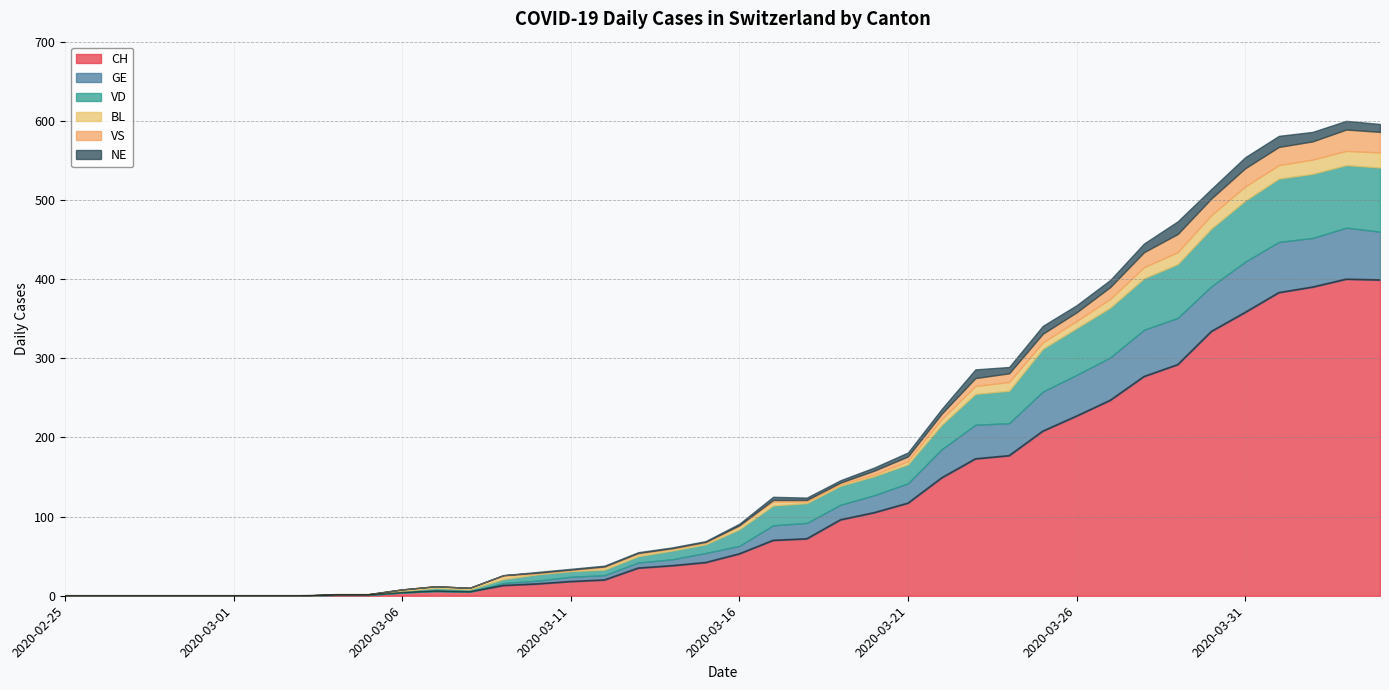

Reading left to right, list all the values displayed in this chart.

CH: 2020-02-25=0	2020-02-26=0	2020-02-27=0	2020-02-28=0	2020-02-29=0	2020-03-01=0	2020-03-02=0	2020-03-03=0	2020-03-04=1	2020-03-05=1	2020-03-06=4	2020-03-07=6	2020-03-08=5	2020-03-09=13	2020-03-10=15	2020-03-11=18	2020-03-12=20	2020-03-13=35	2020-03-14=38	2020-03-15=42	2020-03-16=53	2020-03-17=70	2020-03-18=72	2020-03-19=96	2020-03-20=105	2020-03-21=117	2020-03-22=149	2020-03-23=173	2020-03-24=177	2020-03-25=208	2020-03-26=227	2020-03-27=247	2020-03-28=277	2020-03-29=292	2020-03-30=334	2020-03-31=358	2020-04-01=383	2020-04-02=390	2020-04-03=400	2020-04-04=399
GE: 2020-02-25=0	2020-02-26=0	2020-02-27=0	2020-02-28=0	2020-02-29=0	2020-03-01=0	2020-03-02=0	2020-03-03=0	2020-03-04=0	2020-03-05=0	2020-03-06=0	2020-03-07=0	2020-03-08=0	2020-03-09=3	2020-03-10=4	2020-03-11=6	2020-03-12=6	2020-03-13=7	2020-03-14=8	2020-03-15=12	2020-03-16=10	2020-03-17=19	2020-03-18=20	2020-03-19=19	2020-03-20=22	2020-03-21=25	2020-03-22=36	2020-03-23=43	2020-03-24=41	2020-03-25=50	2020-03-26=52	2020-03-27=54	2020-03-28=59	2020-03-29=59	2020-03-30=57	2020-03-31=64	2020-04-01=64	2020-04-02=62	2020-04-03=65	2020-04-04=61
VD: 2020-02-25=0	2020-02-26=0	2020-02-27=0	2020-02-28=0	2020-02-29=0	2020-03-01=0	2020-03-02=0	2020-03-03=0	2020-03-04=1	2020-03-05=1	2020-03-06=2	2020-03-07=4	2020-03-08=3	2020-03-09=5	2020-03-10=8	2020-03-11=7	2020-03-12=7	2020-03-13=8	2020-03-14=11	2020-03-15=11	2020-03-16=21	2020-03-17=25	2020-03-18=25	2020-03-19=24	2020-03-20=24	2020-03-21=24	2020-03-22=31	2020-03-23=39	2020-03-24=41	2020-03-25=54	2020-03-26=59	2020-03-27=63	2020-03-28=65	2020-03-29=68	2020-03-30=73	2020-03-31=77	2020-04-01=80	2020-04-02=81	2020-04-03=79	2020-04-04=81
BL: 2020-02-25=0	2020-02-26=0	2020-02-27=0	2020-02-28=0	2020-02-29=0	2020-03-01=0	2020-03-02=0	2020-03-03=0	2020-03-04=0	2020-03-05=0	2020-03-06=2	2020-03-07=2	2020-03-08=2	2020-03-09=4	2020-03-10=1	2020-03-11=1	2020-03-12=3	2020-03-13=3	2020-03-14=2	2020-03-15=2	2020-03-16=4	2020-03-17=5	2020-03-18=2	2020-03-19=2	2020-03-20=2	2020-03-21=4	2020-03-22=7	2020-03-23=10	2020-03-24=11	2020-03-25=8	2020-03-26=9	2020-03-27=11	2020-03-28=14	2020-03-29=15	2020-03-30=17	2020-03-31=18	2020-04-01=17	2020-04-02=18	2020-04-03=18	2020-04-04=19
VS: 2020-02-25=0	2020-02-26=0	2020-02-27=0	2020-02-28=0	2020-02-29=0	2020-03-01=0	2020-03-02=0	2020-03-03=0	2020-03-04=0	2020-03-05=0	2020-03-06=0	2020-03-07=0	2020-03-08=0	2020-03-09=1	2020-03-10=1	2020-03-11=1	2020-03-12=1	2020-03-13=1	2020-03-14=1	2020-03-15=1	2020-03-16=1	2020-03-17=2	2020-03-18=2	2020-03-19=2	2020-03-20=5	2020-03-21=6	2020-03-22=7	2020-03-23=10	2020-03-24=11	2020-03-25=11	2020-03-26=11	2020-03-27=15	2020-03-28=19	2020-03-29=23	2020-03-30=21	2020-03-31=23	2020-04-01=23	2020-04-02=23	2020-04-03=27	2020-04-04=26
NE: 2020-02-25=0	2020-02-26=0	2020-02-27=0	2020-02-28=0	2020-02-29=0	2020-03-01=0	2020-03-02=0	2020-03-03=0	2020-03-04=0	2020-03-05=0	2020-03-06=0	2020-03-07=0	2020-03-08=0	2020-03-09=0	2020-03-10=1	2020-03-11=1	2020-03-12=1	2020-03-13=1	2020-03-14=1	2020-03-15=1	2020-03-16=2	2020-03-17=4	2020-03-18=3	2020-03-19=3	2020-03-20=4	2020-03-21=5	2020-03-22=6	2020-03-23=11	2020-03-24=8	2020-03-25=10	2020-03-26=9	2020-03-27=9	2020-03-28=11	2020-03-29=16	2020-03-30=12	2020-03-31=14	2020-04-01=14	2020-04-02=12	2020-04-03=11	2020-04-04=10